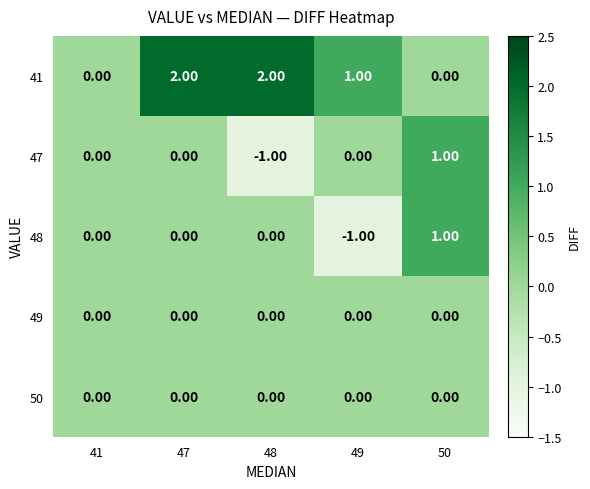

Which series has the largest total across all categories?

41